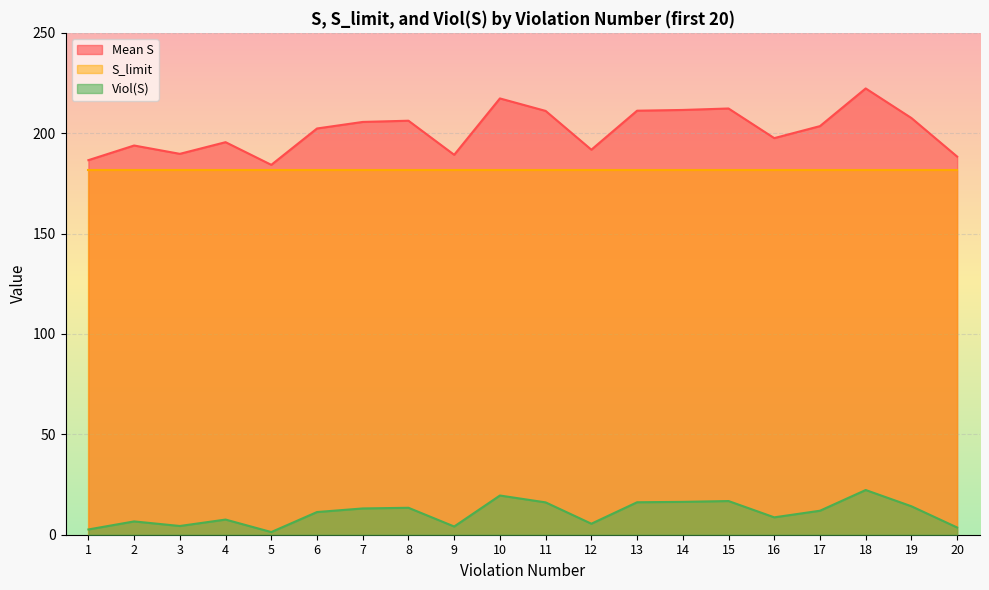

List the series in order of their peak value, highest first.

Mean S, S_limit, Viol(S)